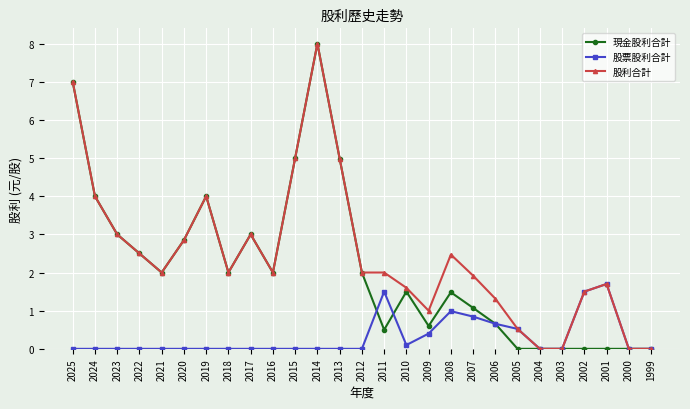

Is the value of 現金股利合計 at 2011 greater than the value of 股票股利合計 at 2015?

Yes